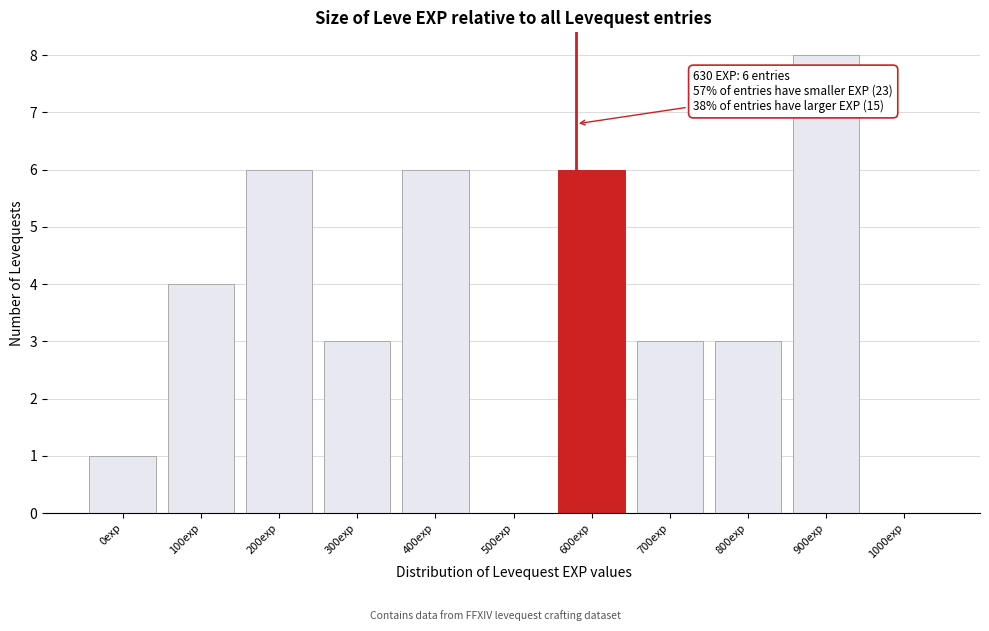

Reading right to left, list all the values displayed in this chart.

1000exp=0	900exp=8	800exp=3	700exp=3	600exp=6	500exp=0	400exp=6	300exp=3	200exp=6	100exp=4	0exp=1